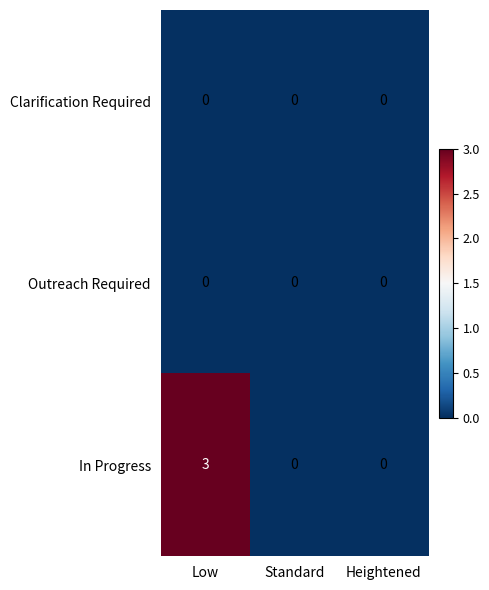

What is the highest value of the In Progress series?

3